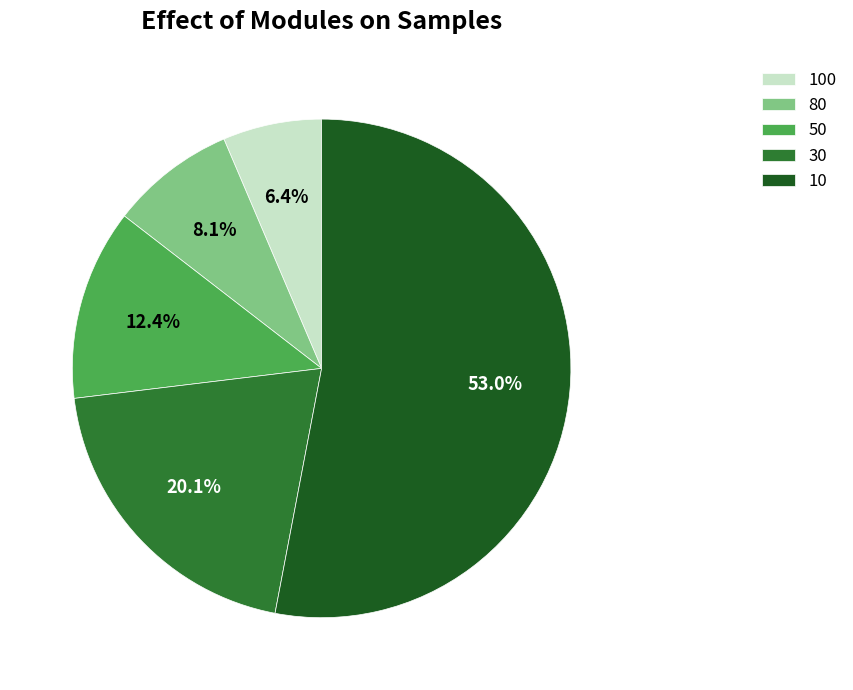

What portion of the pie excludes 80?

91.9%